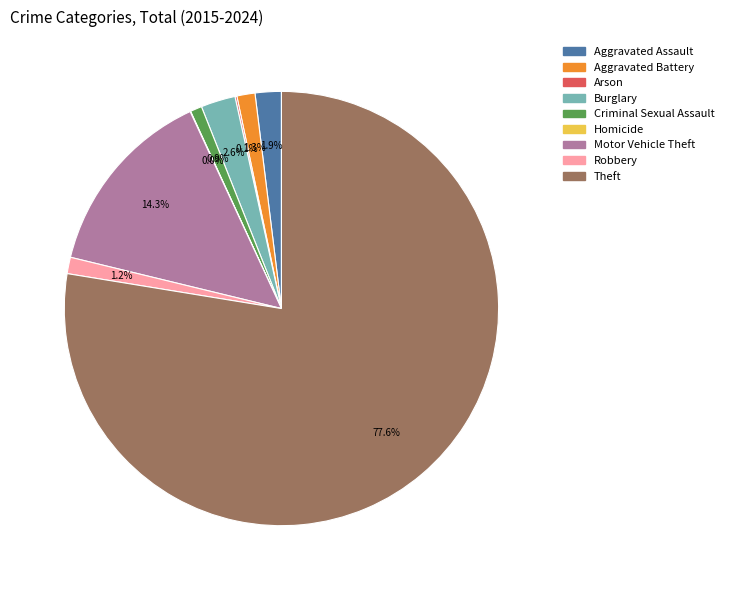

Which has a higher value, Theft or Aggravated Battery?

Theft